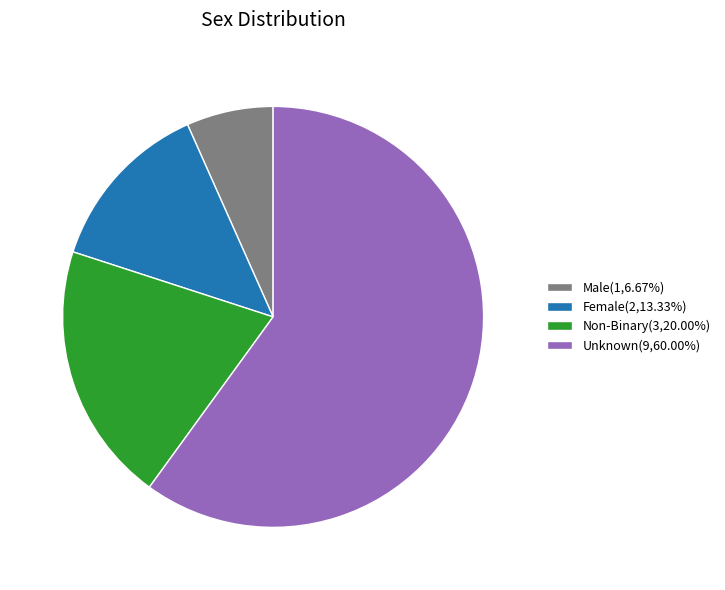

Which slice represents more than half of the pie?

Unknown